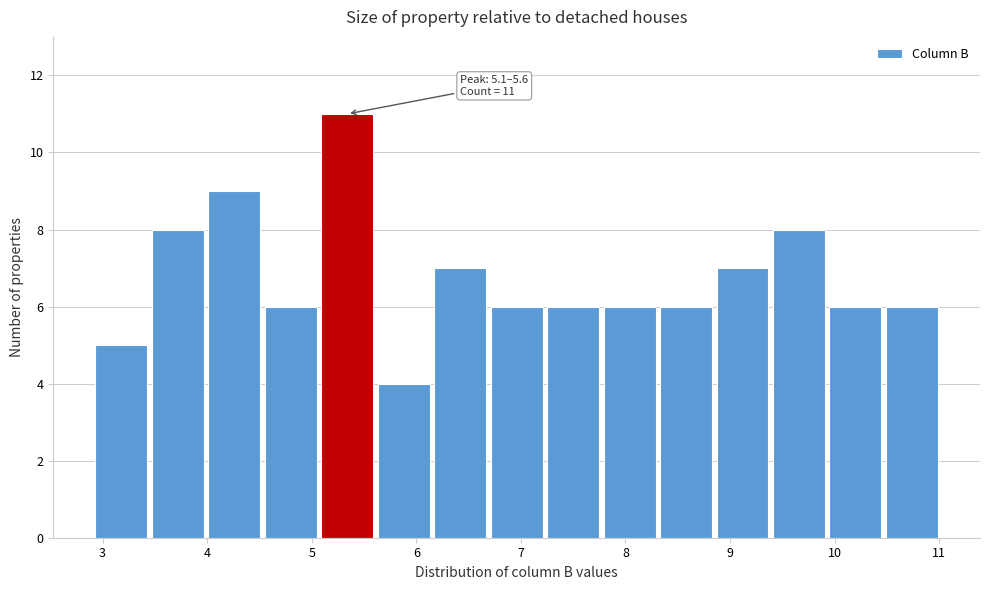

Which range on the x-axis has the tallest bar?

5.07 to 5.61